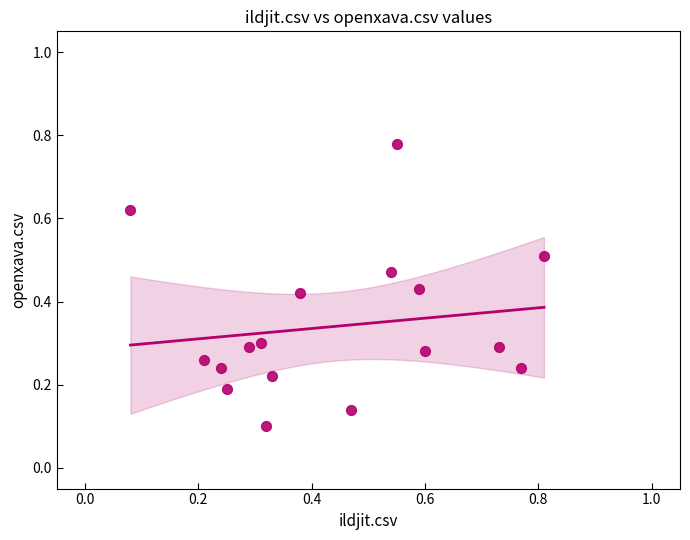

What is the range of Y values (max minus min)?

0.7